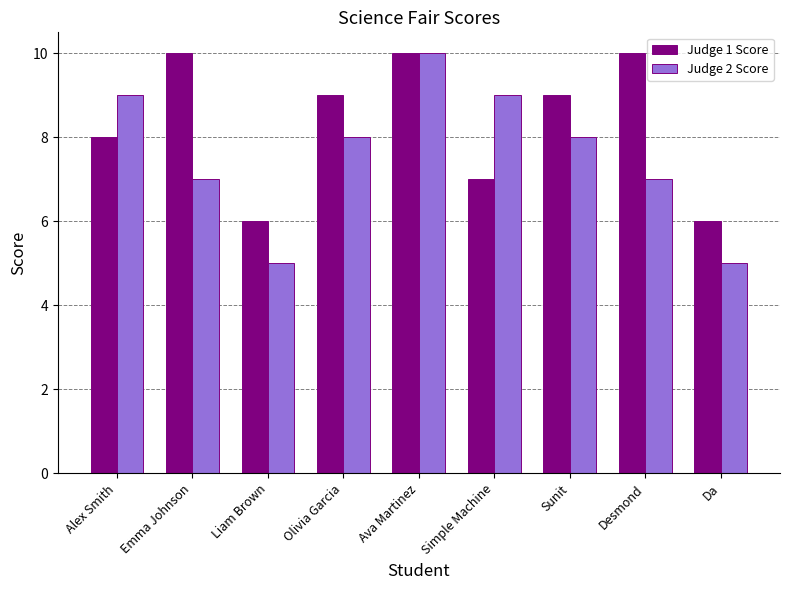

Is the value of Judge 2 Score at Olivia Garcia greater than the value of Judge 1 Score at Liam Brown?

Yes